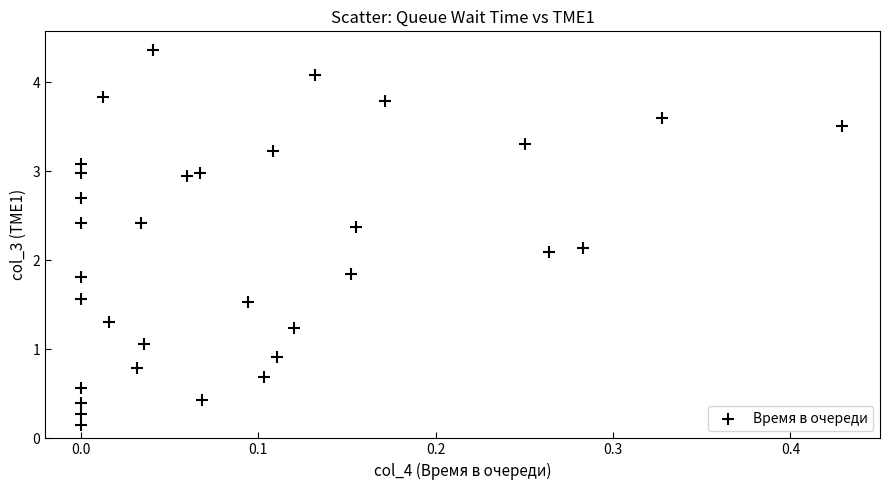

What is the range of Y values (max minus min)?

4.2